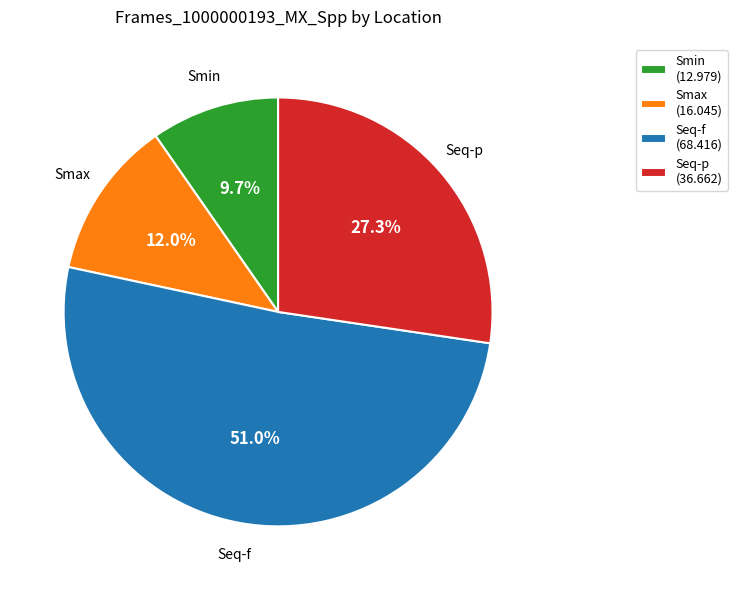

Approximately how many times larger is the value at Seq-f (68.416) compared to Seq-p (36.662)?

1.9